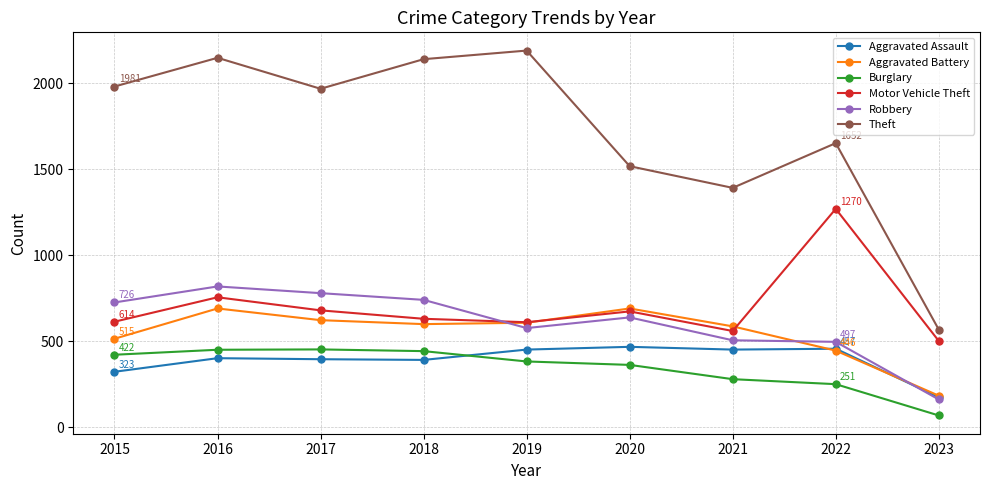

Where does the Theft series first go above 1968?

2015